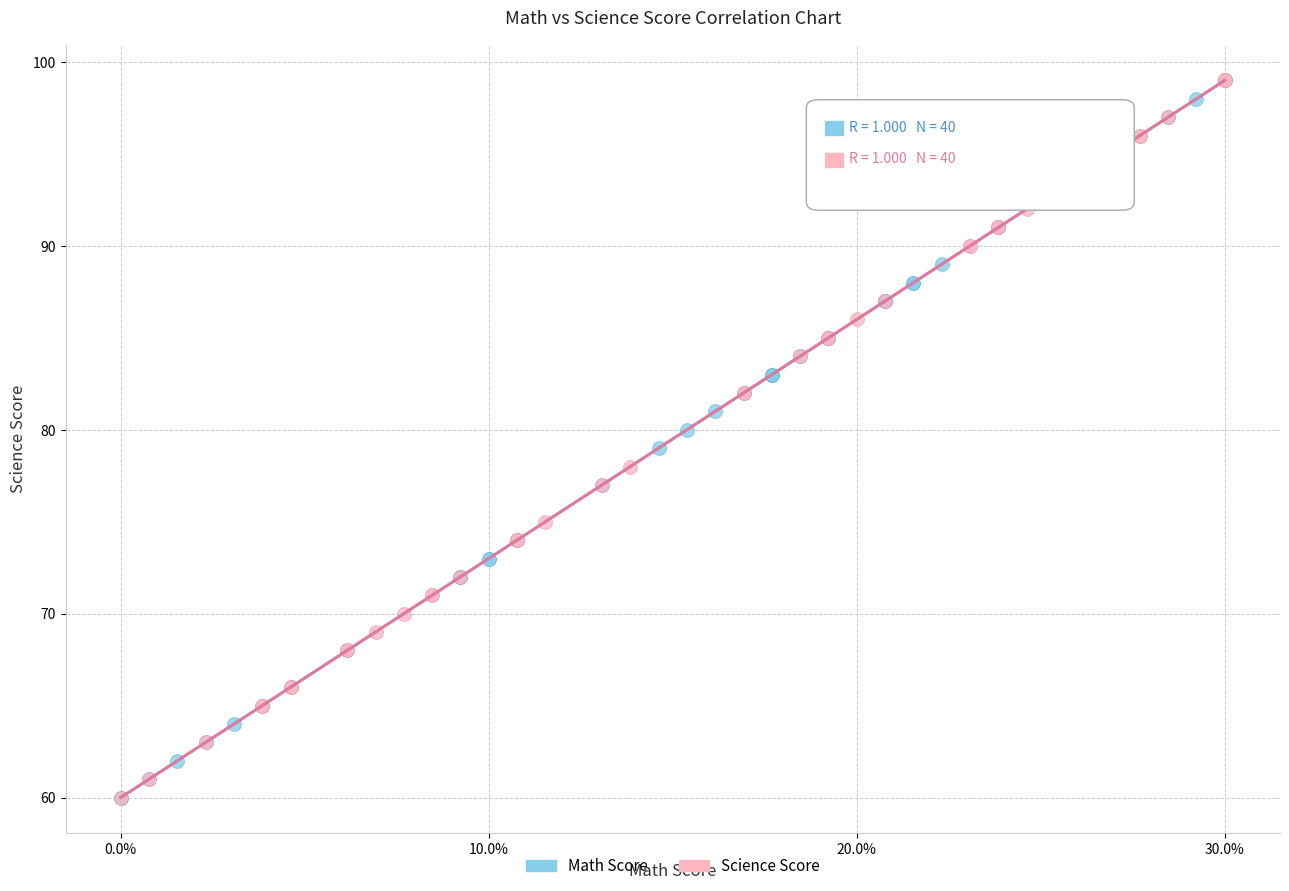

What are all the series names shown in the legend?

Math Score, Science Score